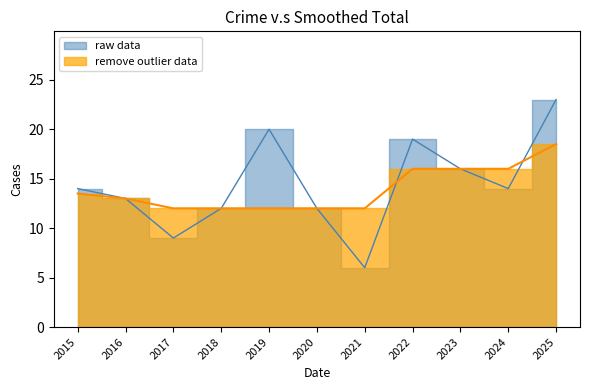

Reading left to right, what are all the values shown in this chart?

14	13	9	12	20	12	6	19	16	14	23